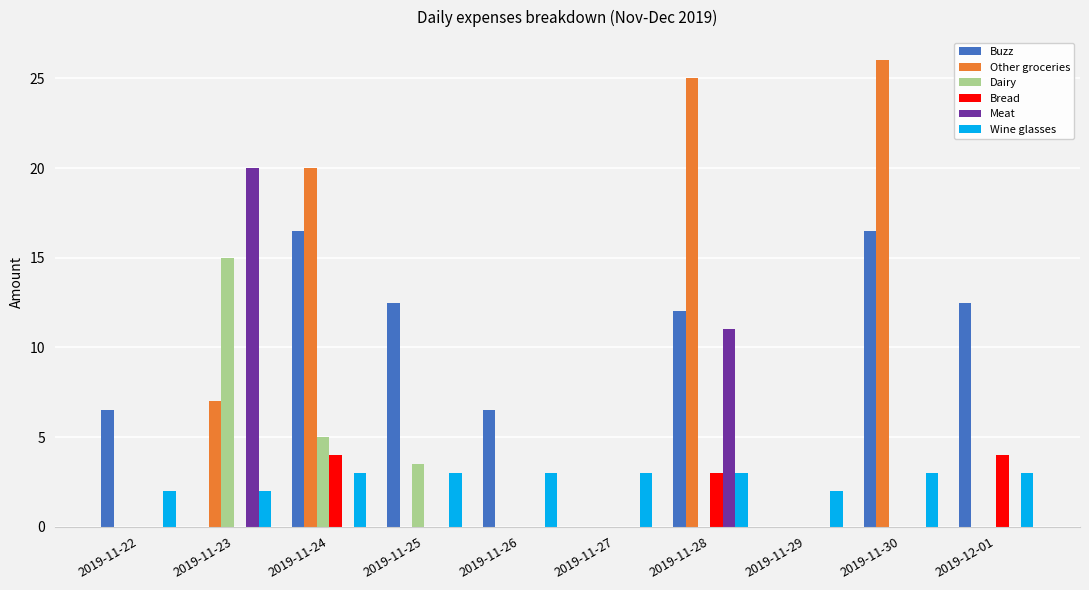

Reading right to left, transcribe all the data shown in this chart.

Buzz: 12.5	16.5	0.0	12.0	0.0	6.5	12.5	16.5	0.0	6.5
Other groceries: 0.0	26.0	0.0	25.0	0.0	0.0	0.0	20.0	7.0	0.0
Dairy: 0.0	0.0	0.0	0.0	0.0	0.0	3.5	5.0	15.0	0.0
Bread: 4.0	0.0	0.0	3.0	0.0	0.0	0.0	4.0	0.0	0.0
Meat: 0.0	0.0	0.0	11.0	0.0	0.0	0.0	0.0	20.0	0.0
Wine glasses: 3.0	3.0	2.0	3.0	3.0	3.0	3.0	3.0	2.0	2.0